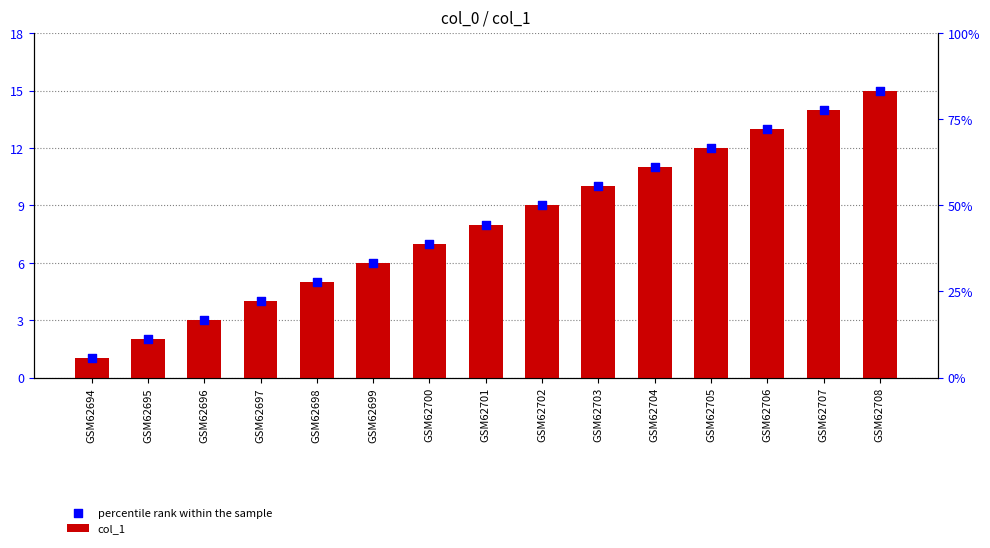

At which category is the sum across all series the highest?

GSM62708